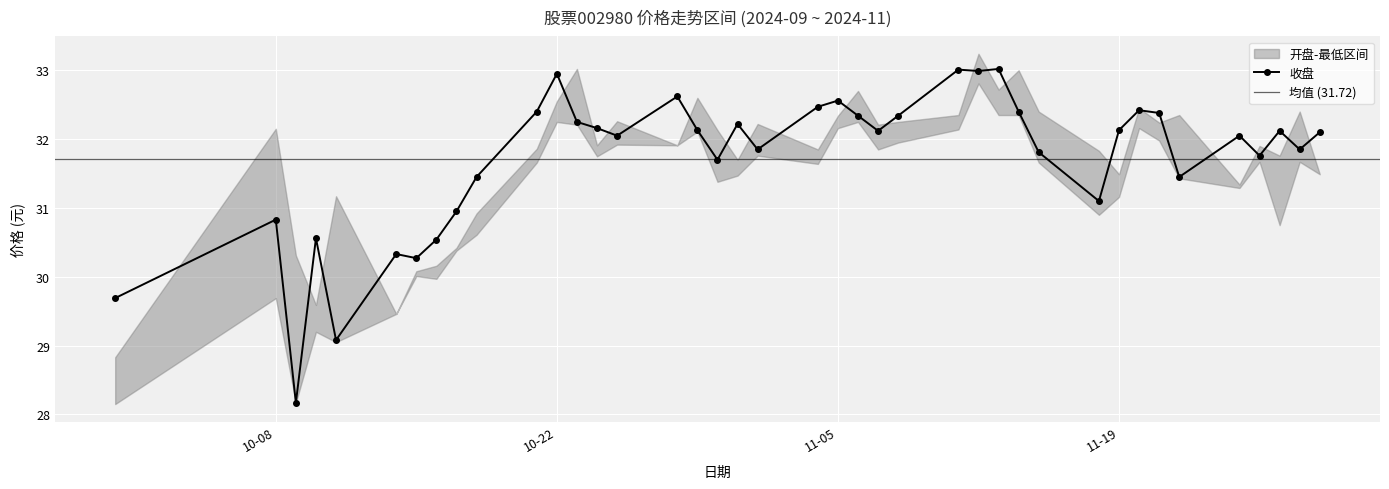

At which category is the sum across all series the highest?

2024-11-12